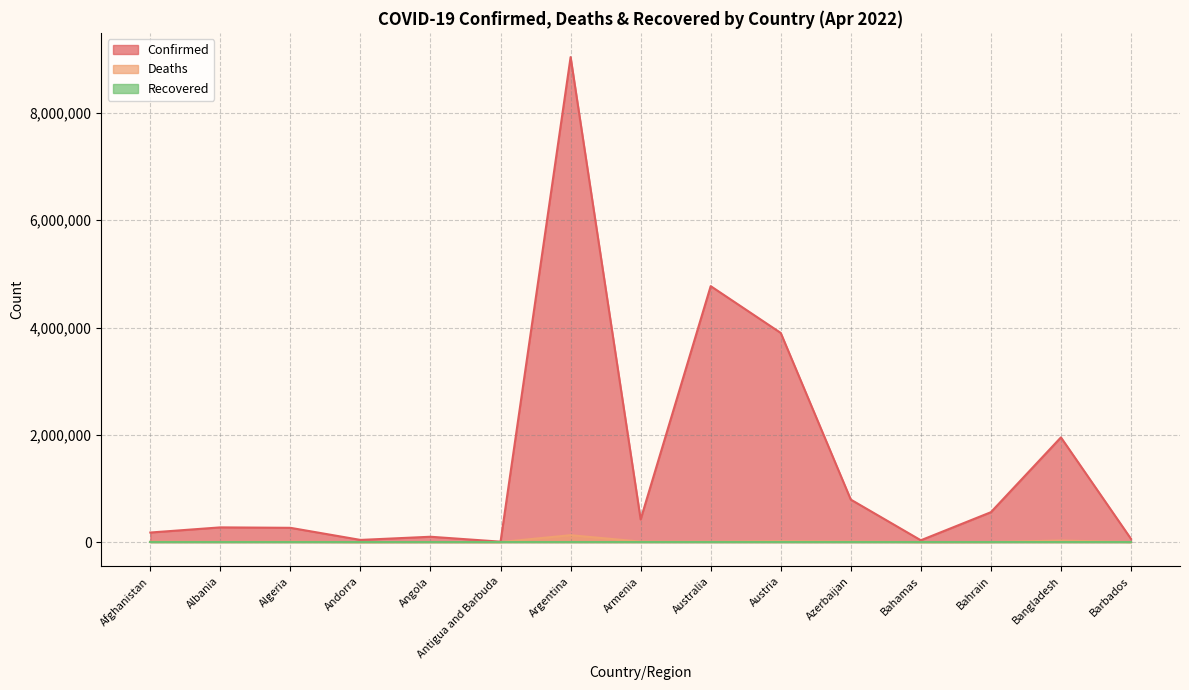

At which label does Confirmed first exceed 273913?

Argentina